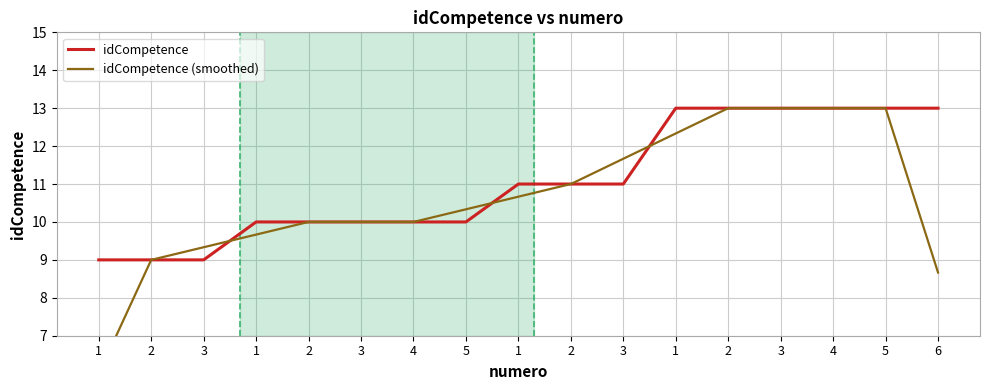

True or false: idCompetence has a value of 12.8 at 2.

False